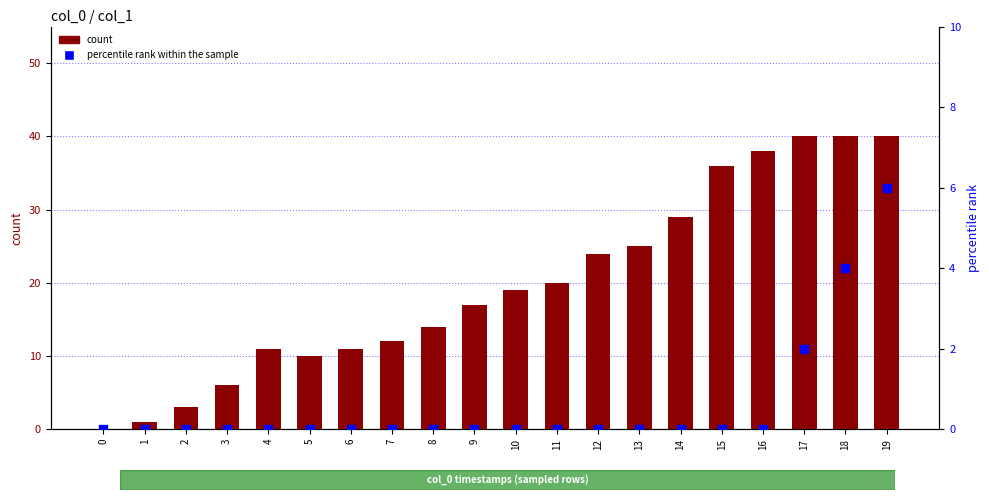

Which series has the largest total across all categories?

count